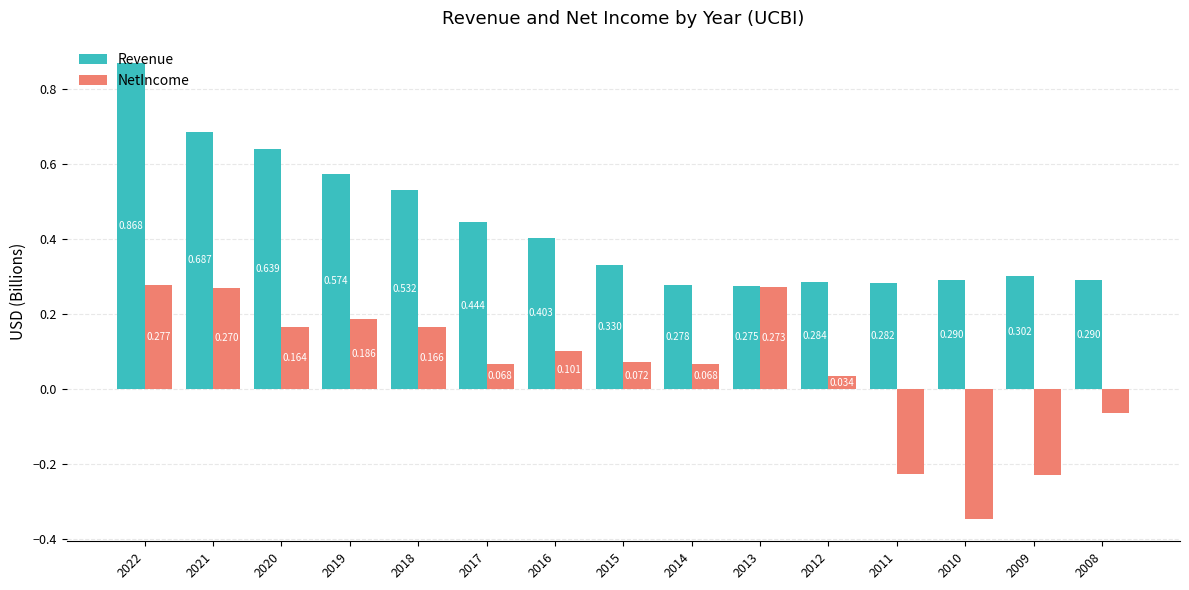

Which series has the largest total across all categories?

Revenue